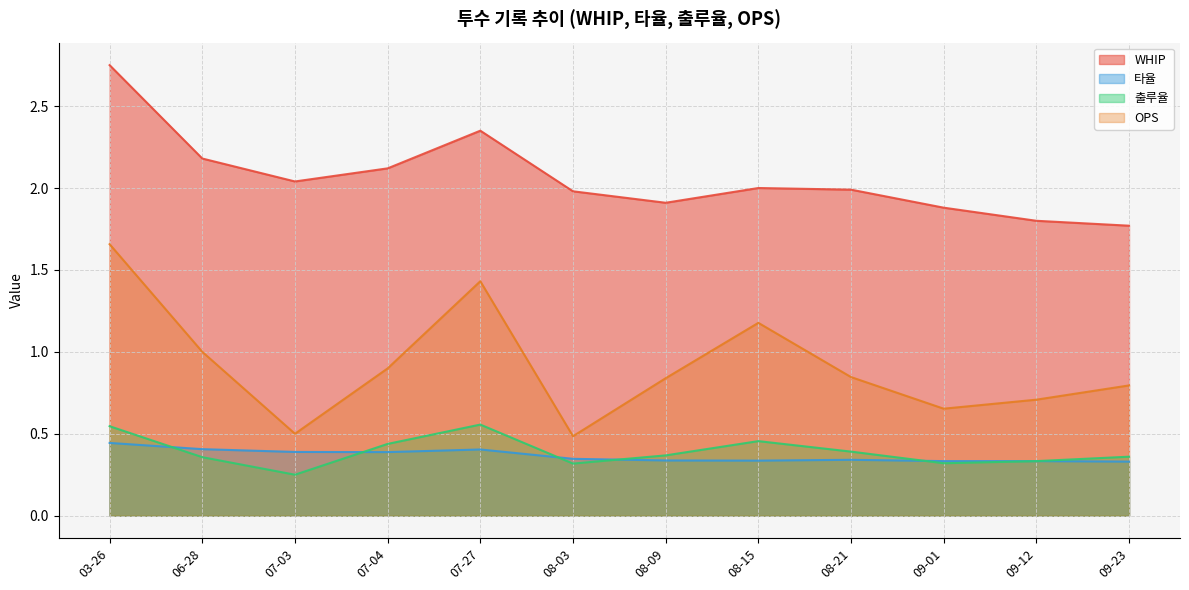

What is the total value across all series at 09-23?

3.3